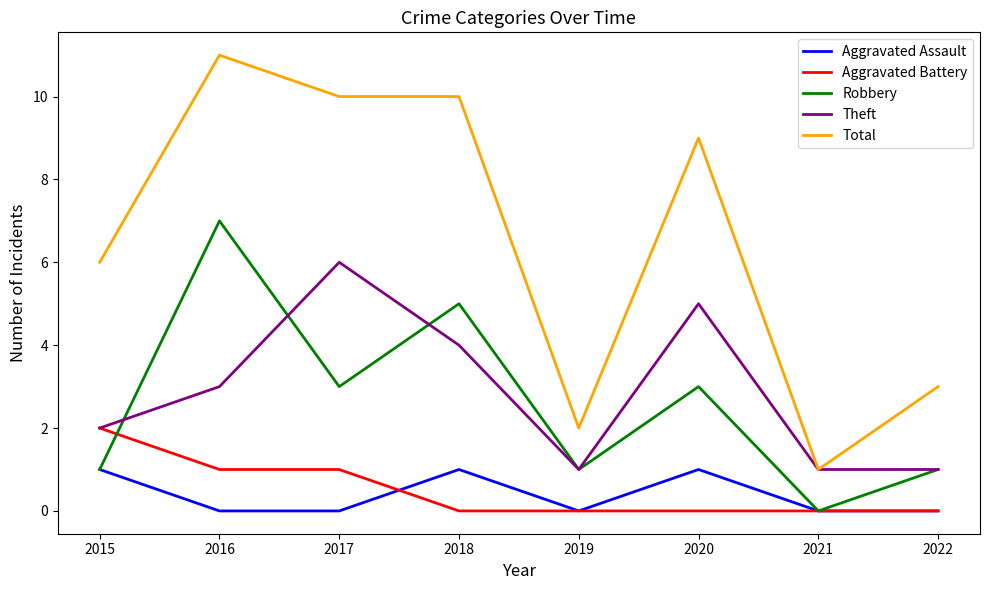

Count the number of data series in this chart.

5